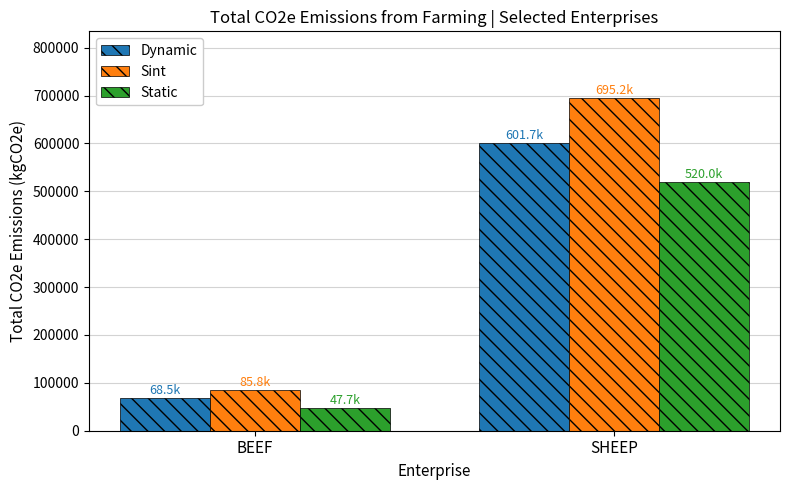

How many bars are there in each group?

3